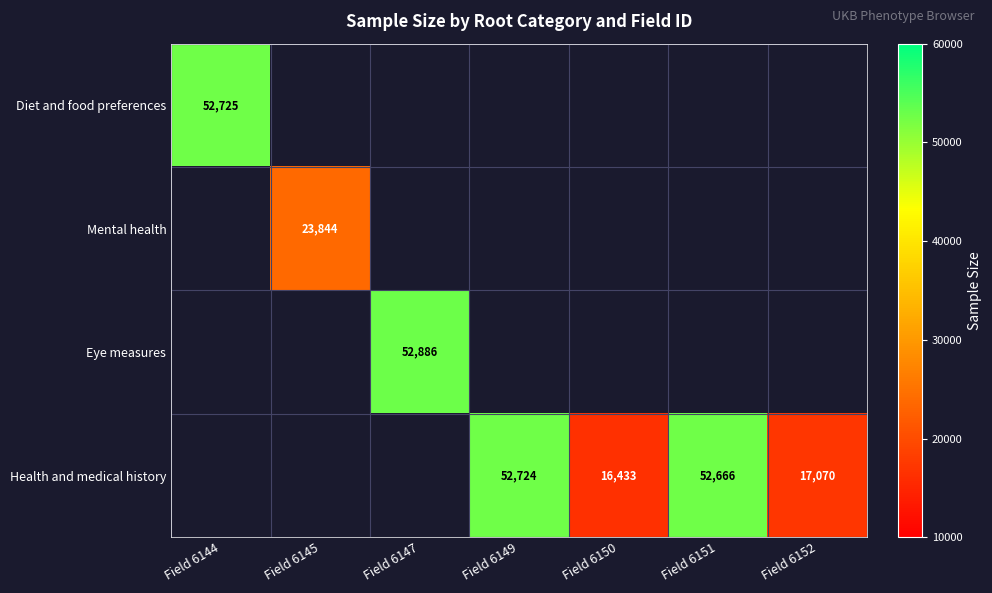

The Health and medical history series shows 52724 at Field 6149. True or false?

True